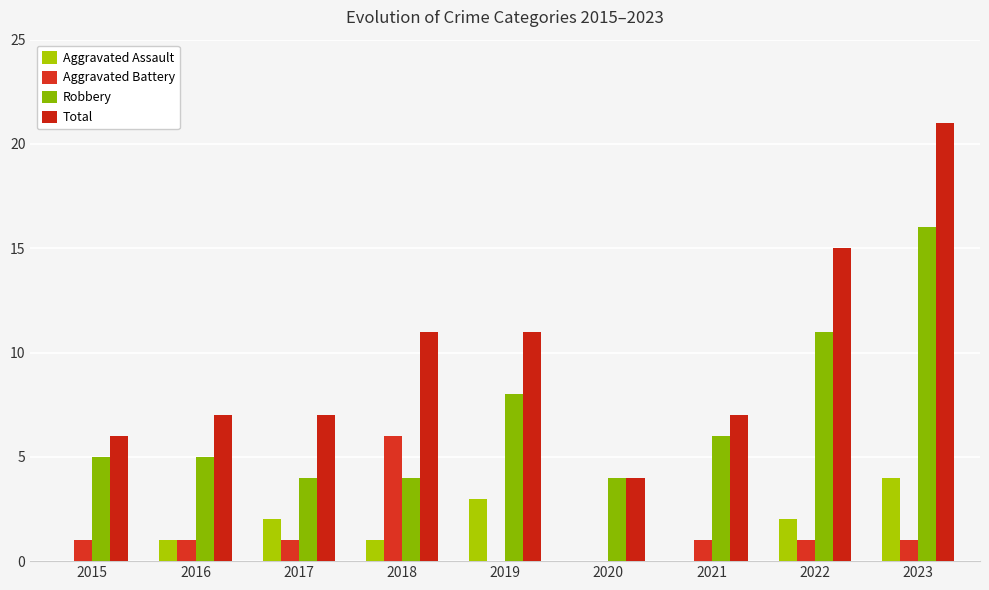

True or false: Robbery has a value of 16 at 2022.

False